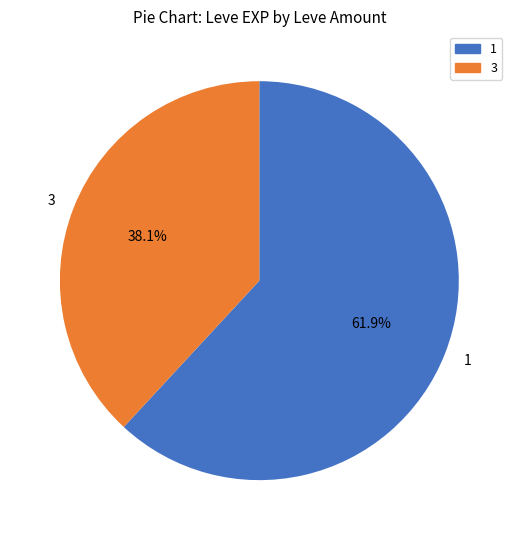

How many segments does this pie chart have?

2